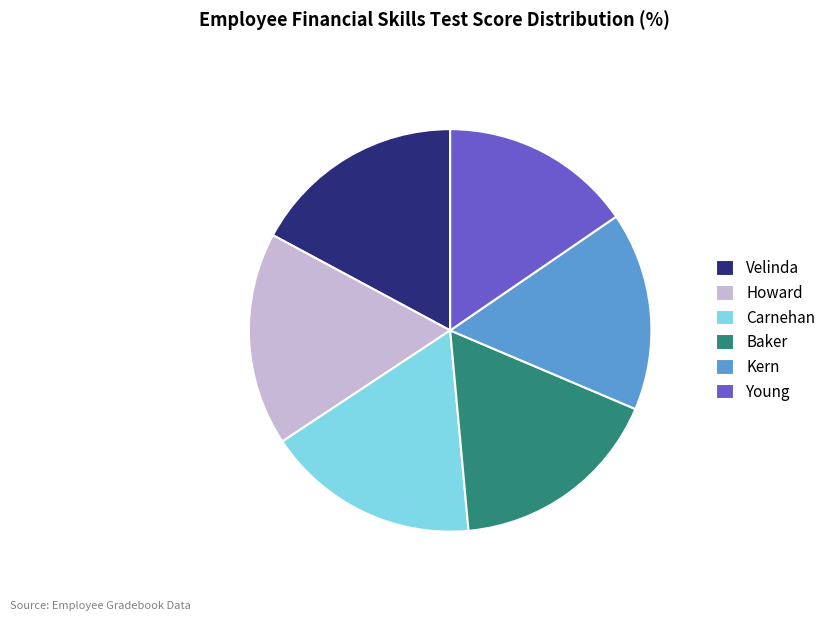

Count the number of slices in the pie.

6